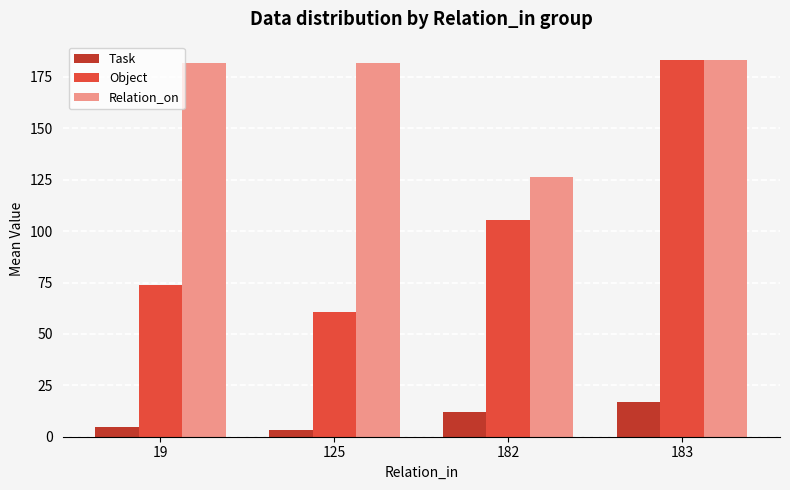

What is the lowest value of the Object series?

60.5